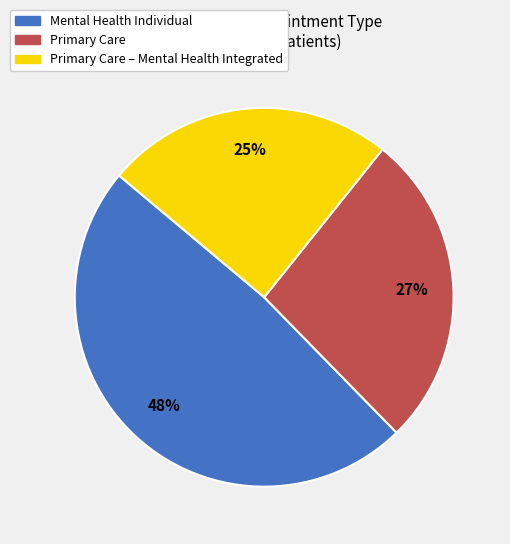

To the nearest percent, what is the average slice percentage?

33%